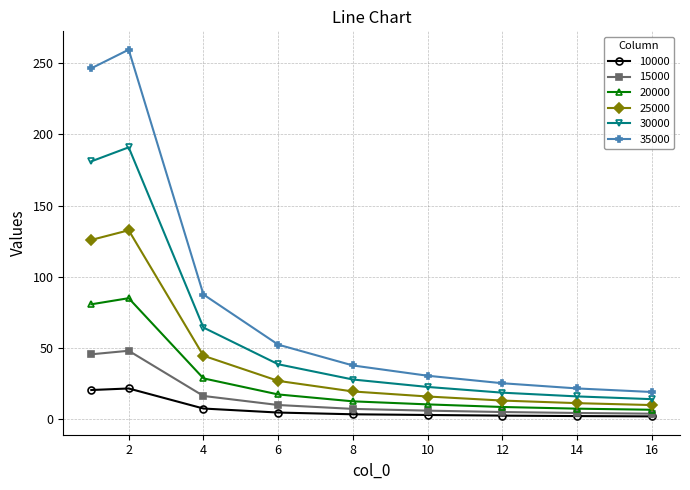

True or false: 15000 and 30000 intersect in this chart.

False